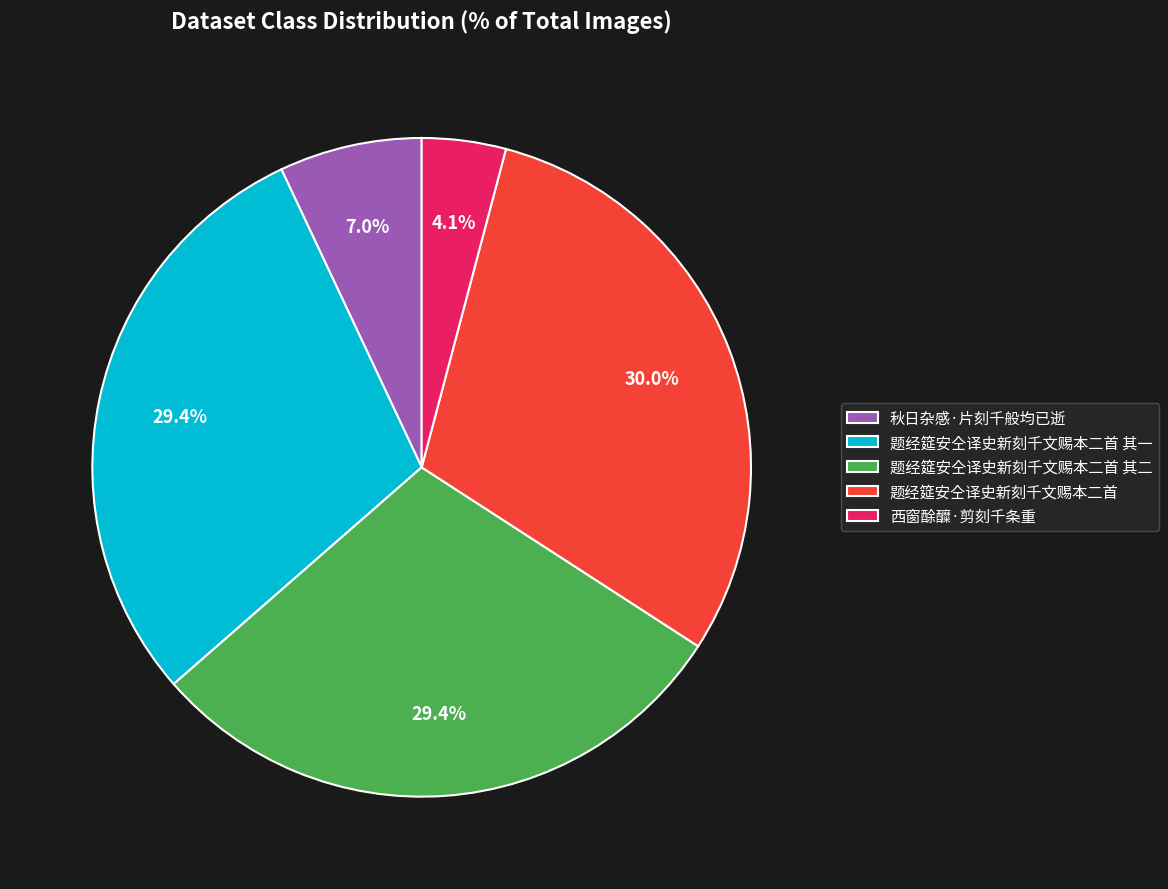

Which has a higher value, 秋日杂感·片刻千般均已逝 or 题经筵安仝译史新刻千文赐本二首 其二?

题经筵安仝译史新刻千文赐本二首 其二